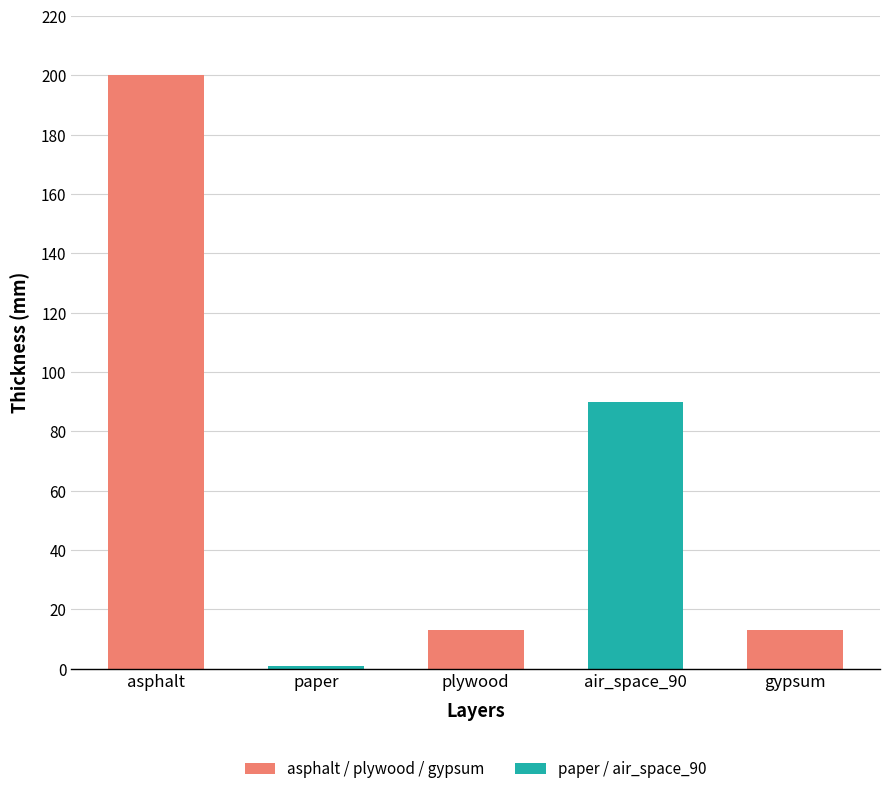

How many bars are there in total?

5